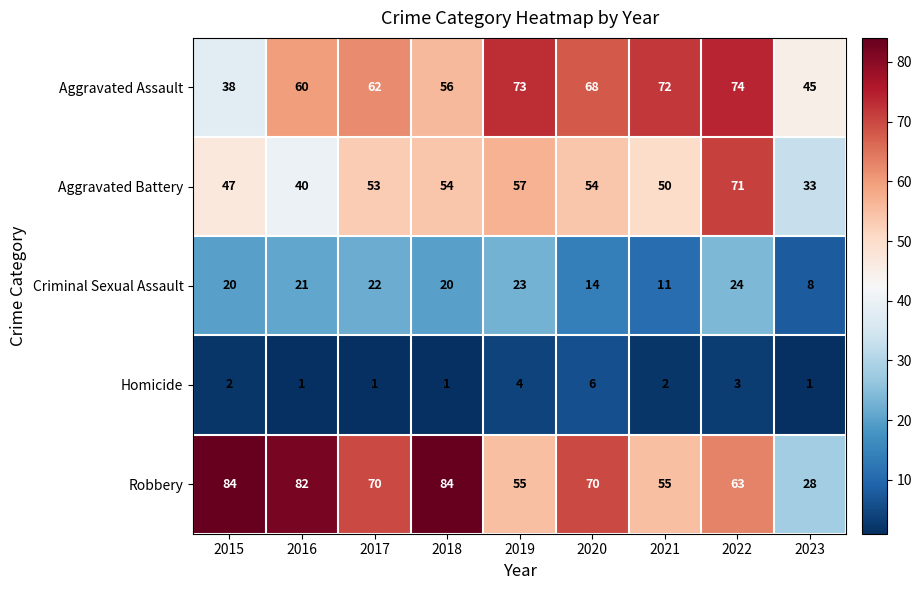

What is the difference between the maximum and second lowest values in the Aggravated Assault series?

29